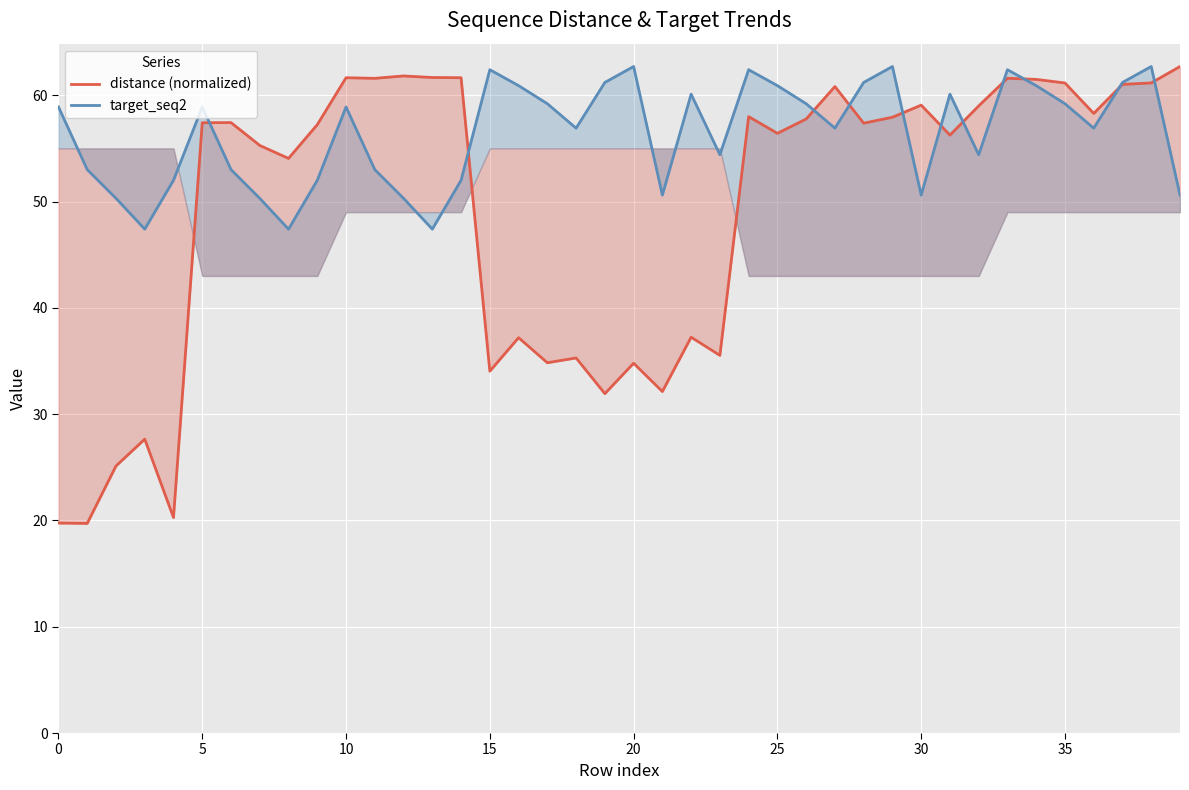

How many distinct data groups are displayed?

2